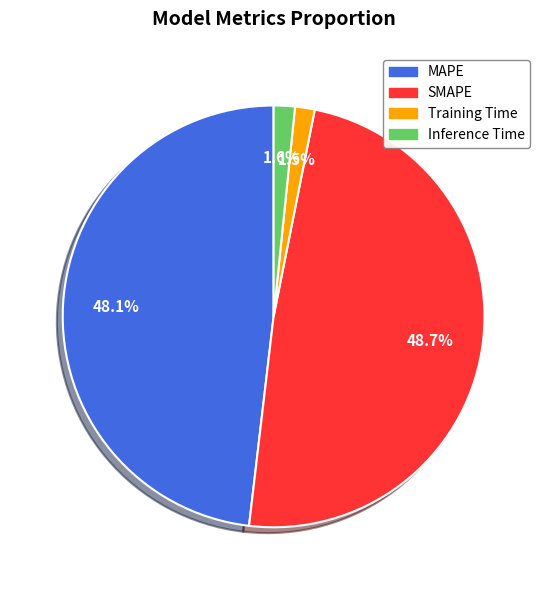

Do Training Time and SMAPE together represent more than half of the pie?

Yes